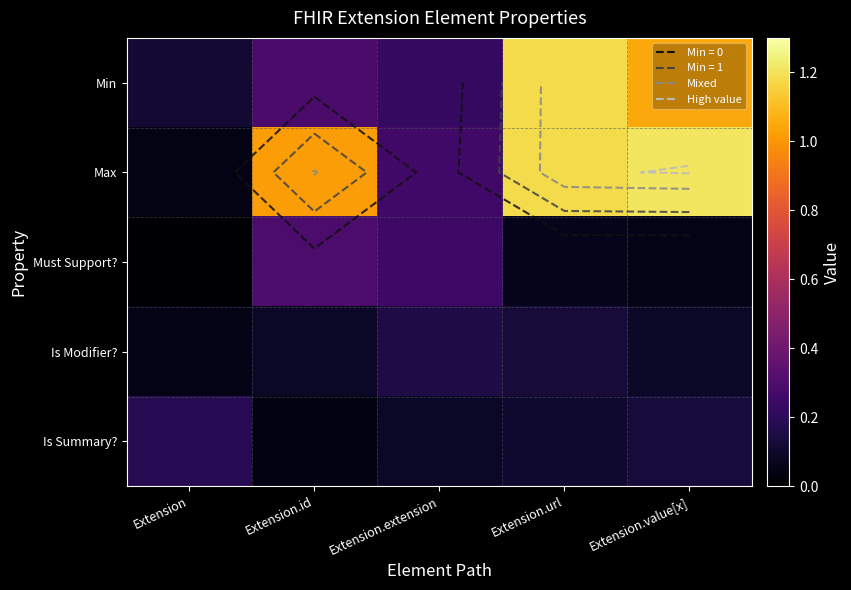

The Is Modifier? series shows 0.1 at Extension.url. True or false?

True